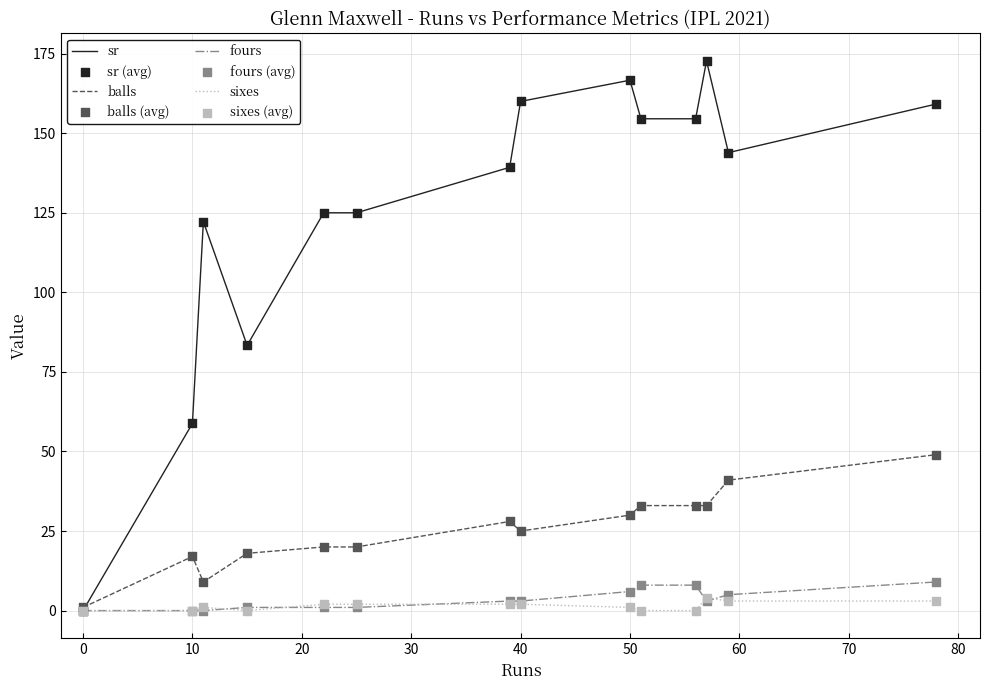

Which series has the largest total across all categories?

sr